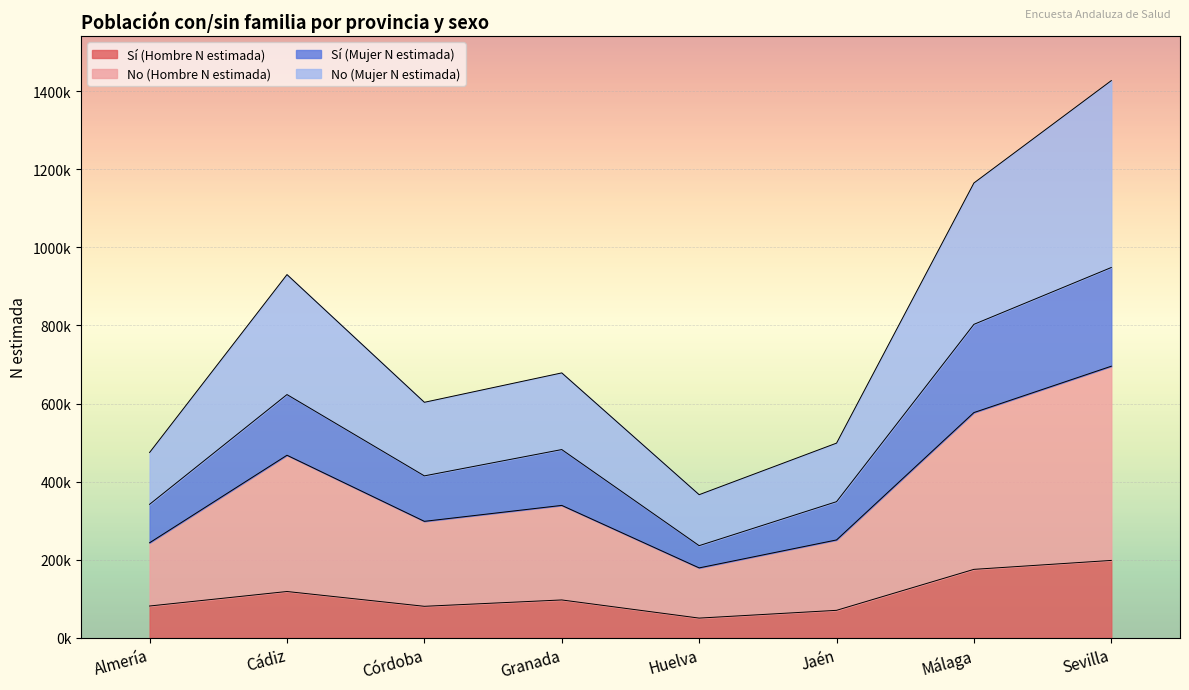

What is the approximate value of Sí (Hombre N estimada) at Málaga?

175532